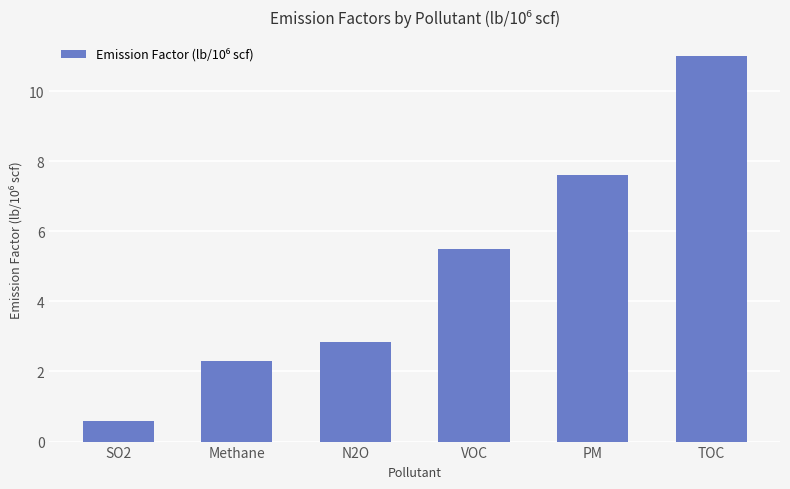

At which label does the data first exceed 5?

VOC